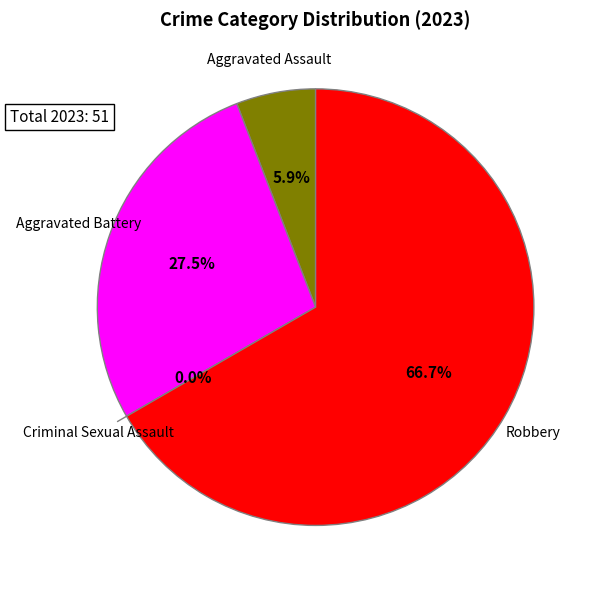

Is it true that Robbery is 67% of the pie?

True